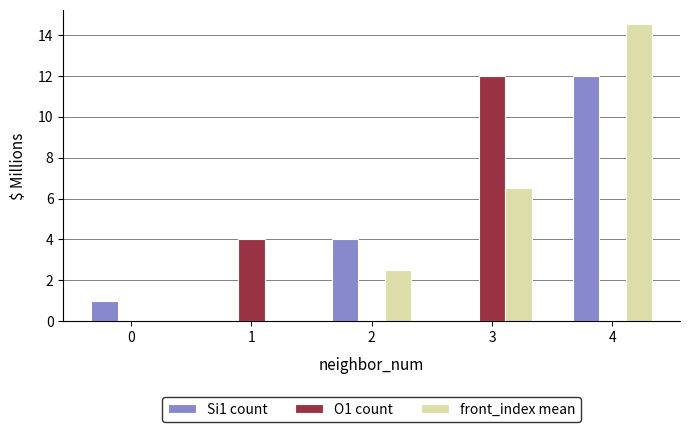

Which category has the highest value across all series?

4